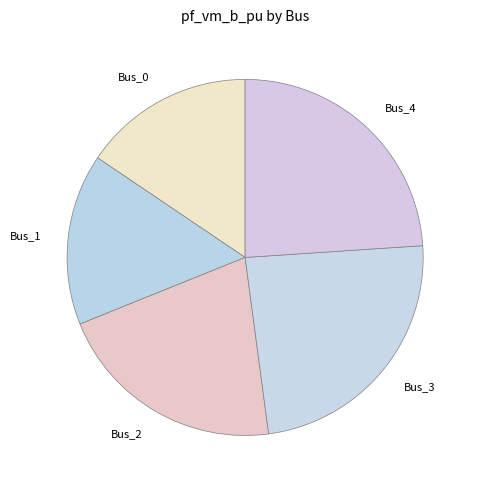

Does any single category account for the majority?

No